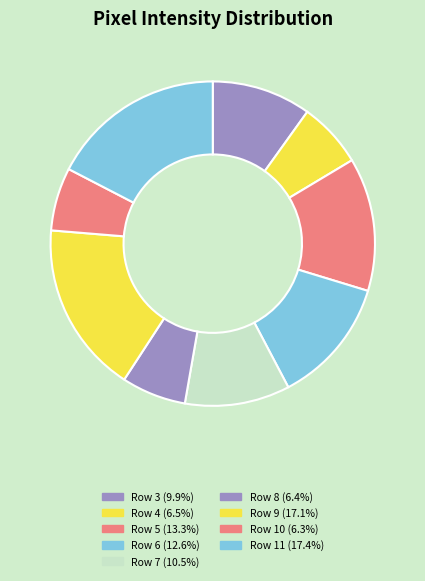

How many segments does this pie chart have?

9